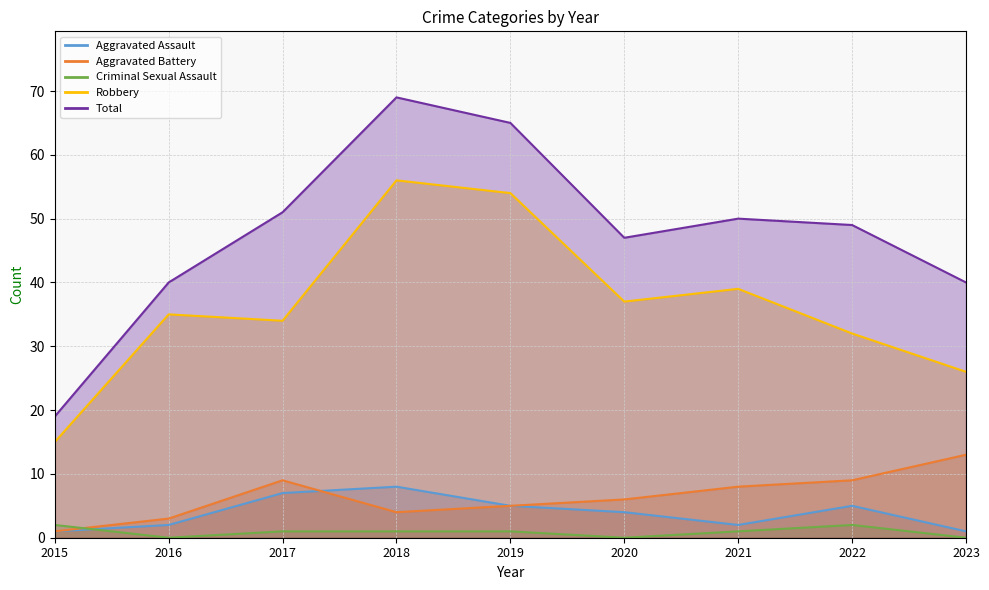

What are all the series names shown in the legend?

Aggravated Assault, Aggravated Battery, Criminal Sexual Assault, Robbery, Total